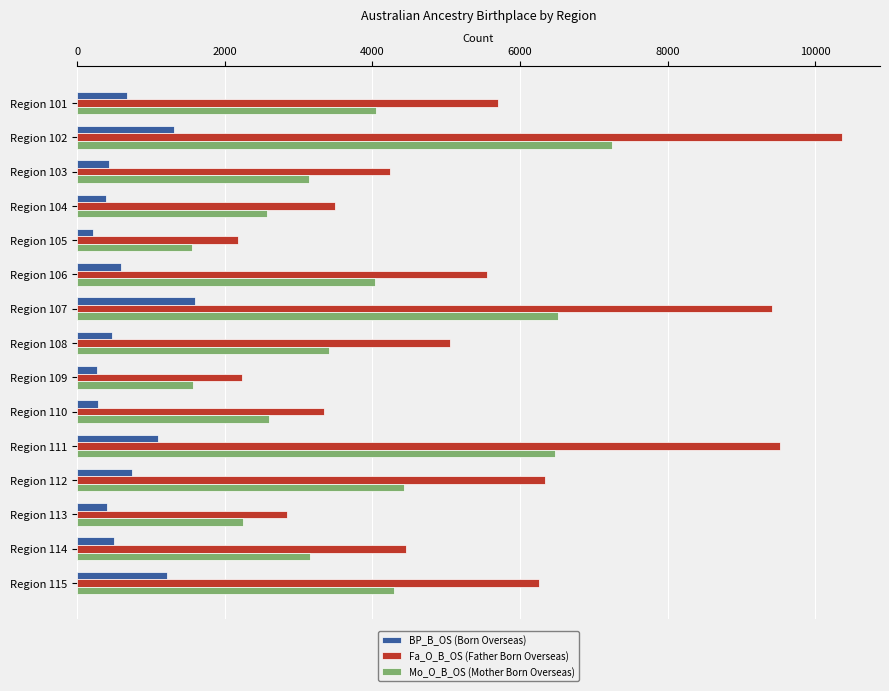

What is the minimum value shown in the chart?

218